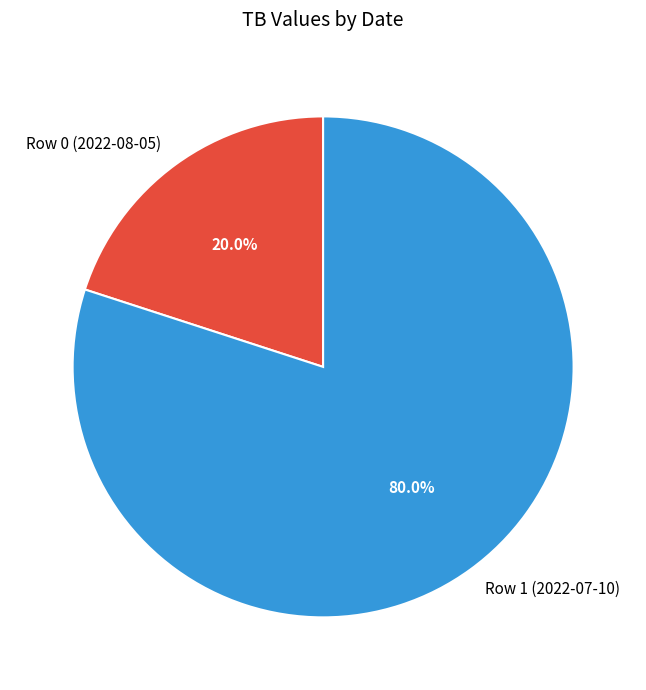

Which has a higher value, Row 0 (2022-08-05) or Row 1 (2022-07-10)?

Row 1 (2022-07-10)